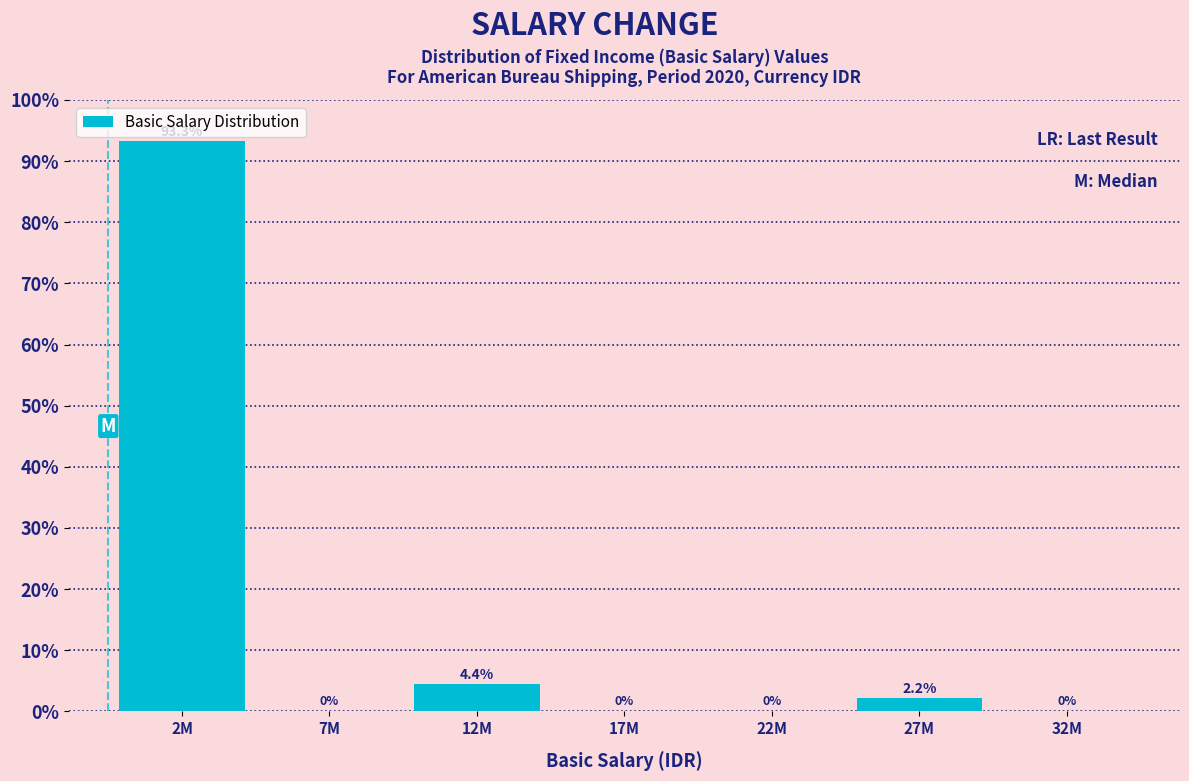

Reading left to right, what are all the values shown in this chart?

2M=93.3	7M=0.0	12M=4.4	17M=0.0	22M=0.0	27M=2.2	32M=0.0